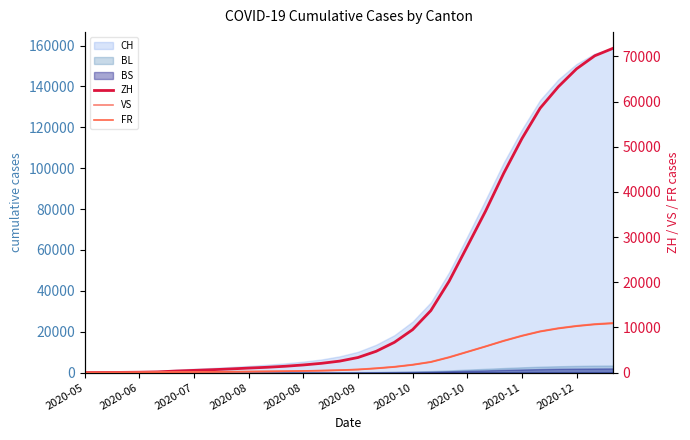

What is the label of the 4th point from the left?

2020-06